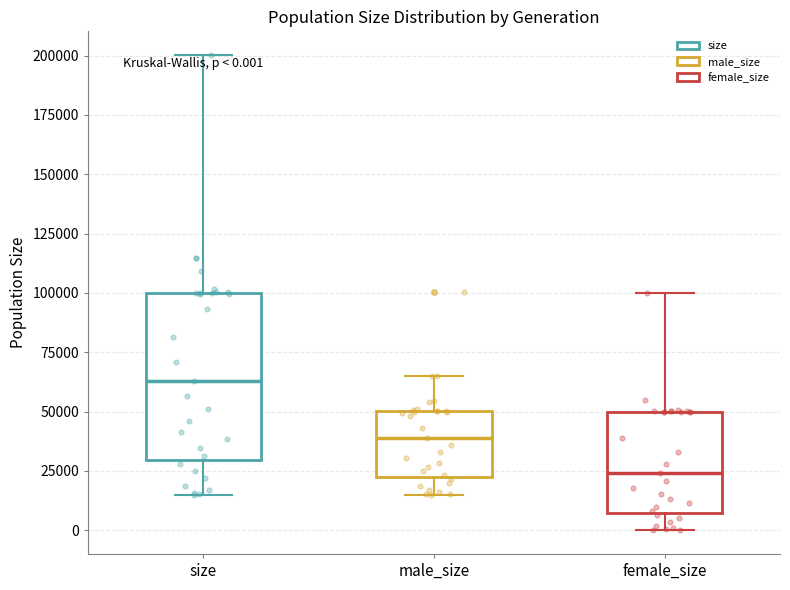

Comparing the boxes themselves (not the whiskers), which one is the tallest?

size